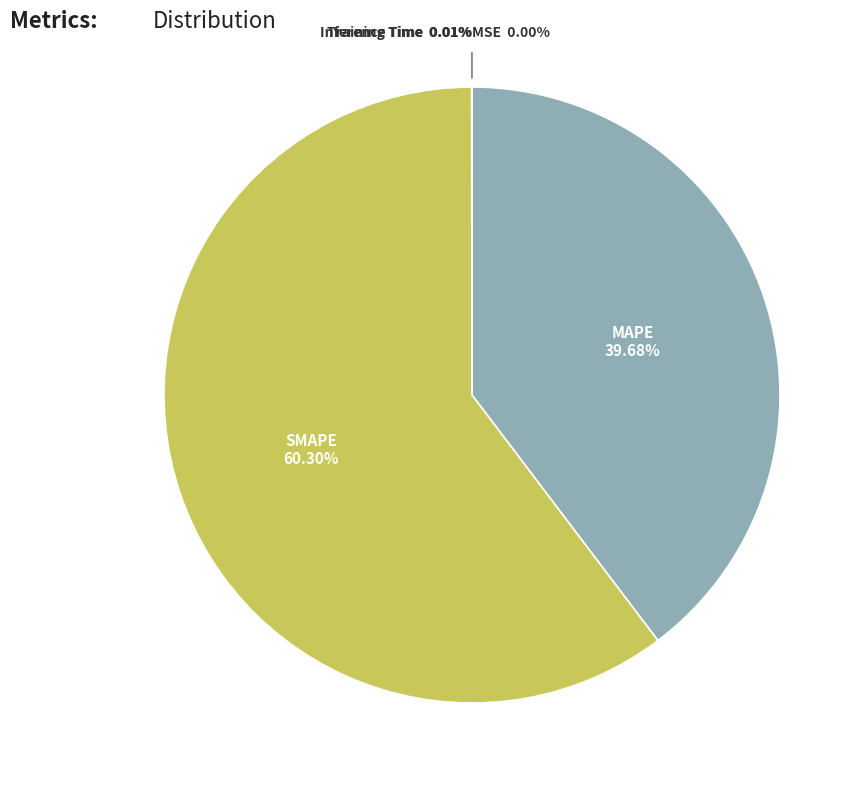

To the nearest percent, what percentage of the pie is SMAPE?

60%